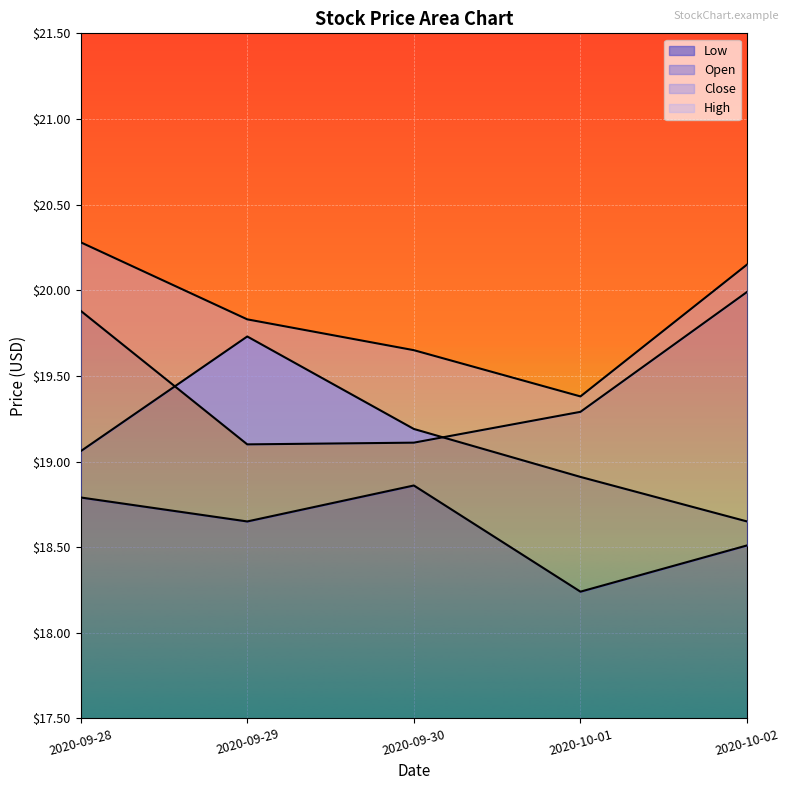

What is the average value of the Close series?

19.5